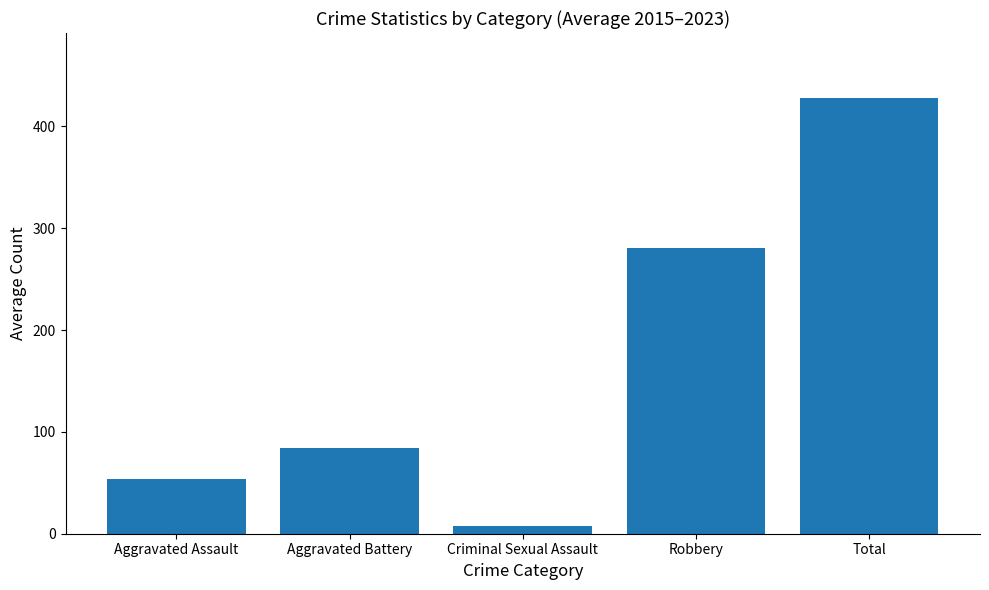

At which label is the value closest to 217?

Robbery